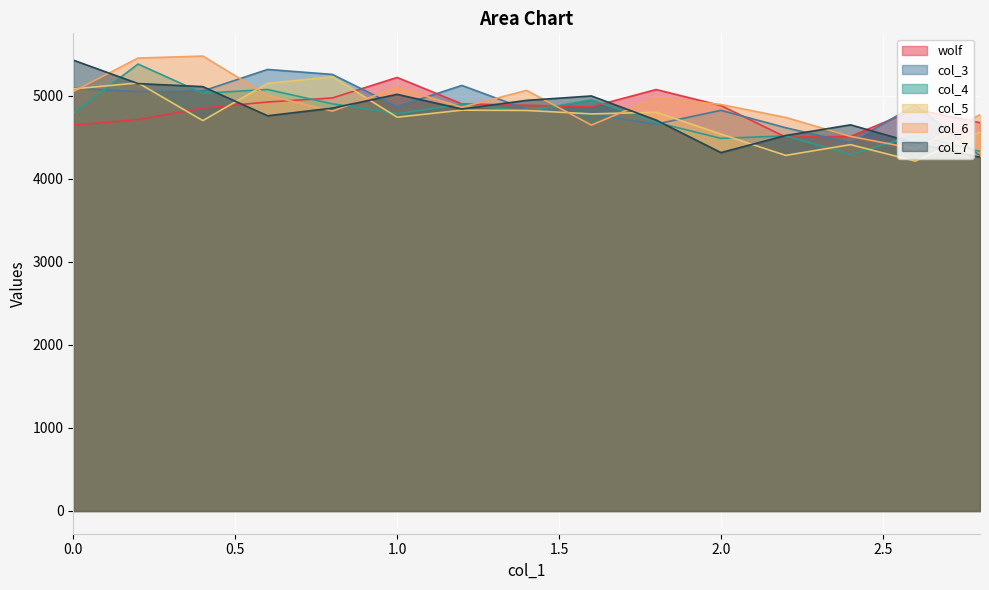

Which series has the largest range (max minus min)?

col_7